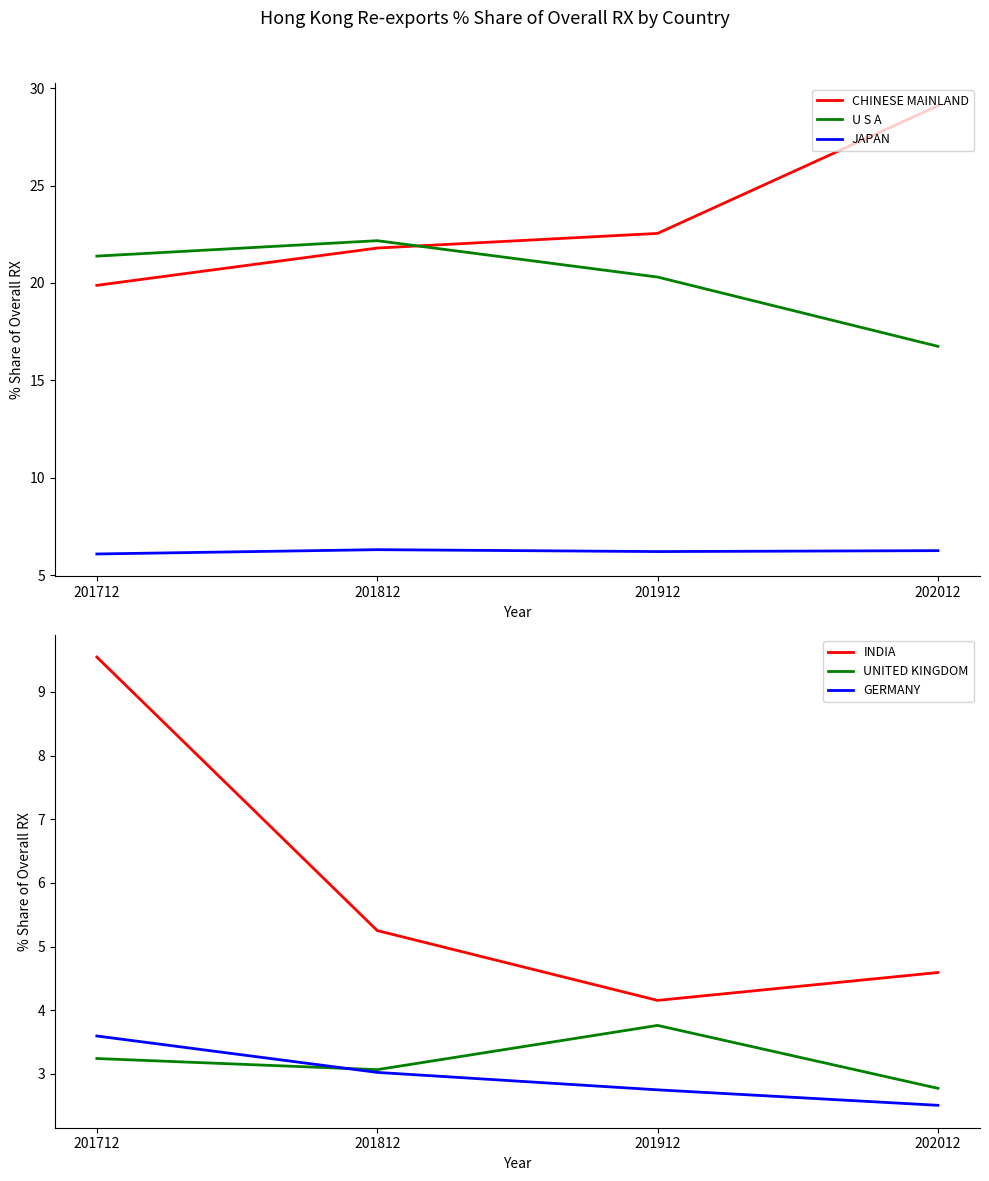

Is it true that UNITED KINGDOM equals 4.4 at 202012?

False